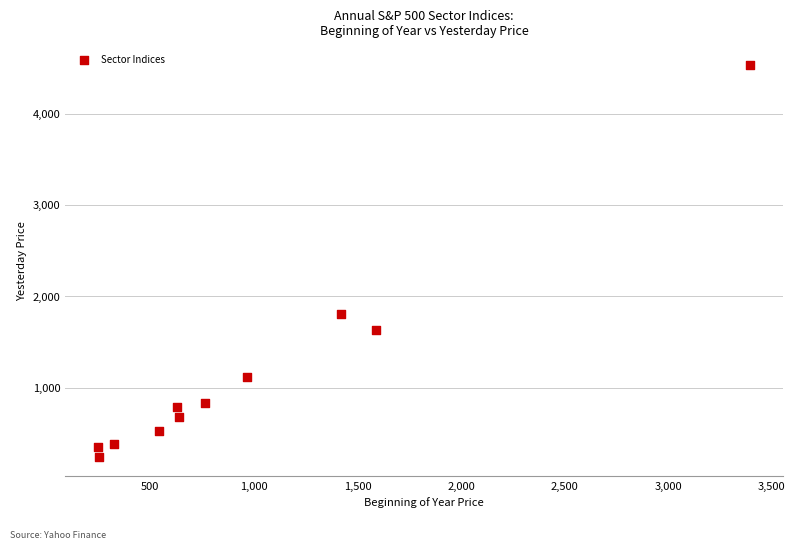

What Y value in the scatter plot is closest to 2387?

1808.6